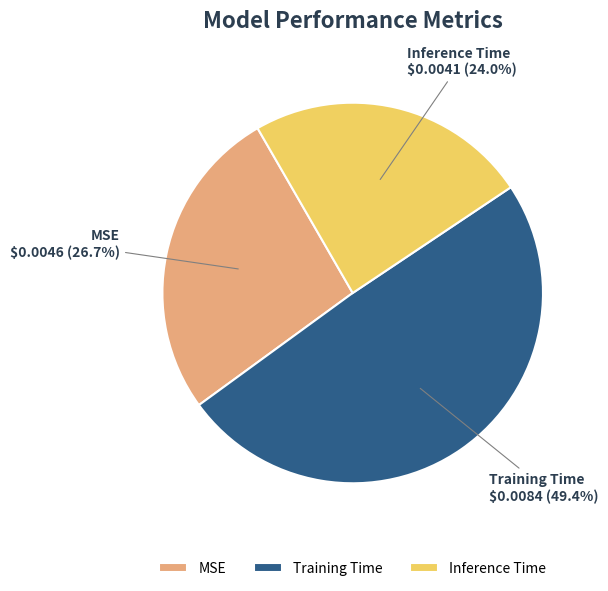

To the nearest percent, what percentage of the pie is Inference Time?

24%